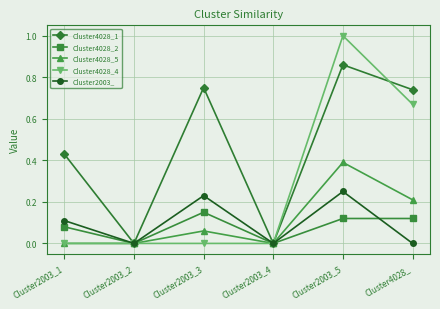

What is the label of the 6th point from the right?

Cluster2003_1